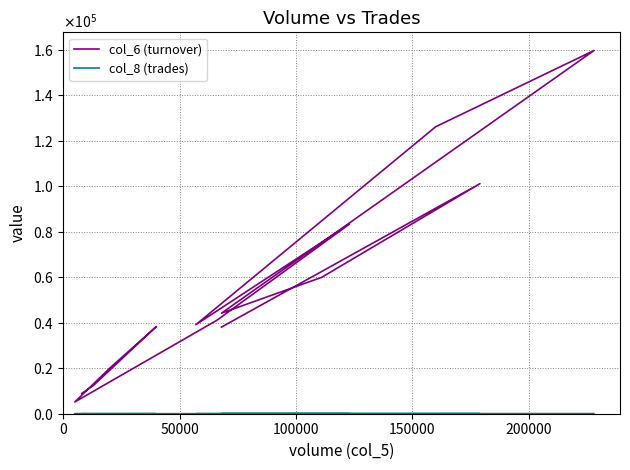

Reading right to left, what are all the values shown in this chart?

col_6 (turnover): 38080	101130	59940	44200	159680	126160	39140	83370	41060	5150	20000	38290	12410	8920
col_8 (trades): 1	13	1	1	4	3	3	3	4	1	2	7	4	5